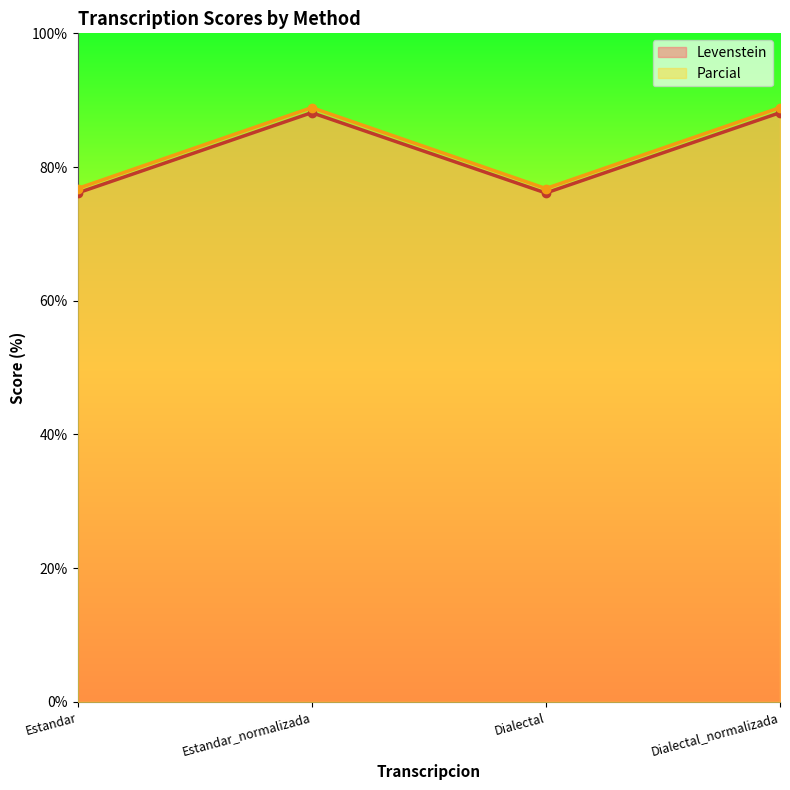

The Parcial series shows 46.2 at Dialectal. True or false?

False